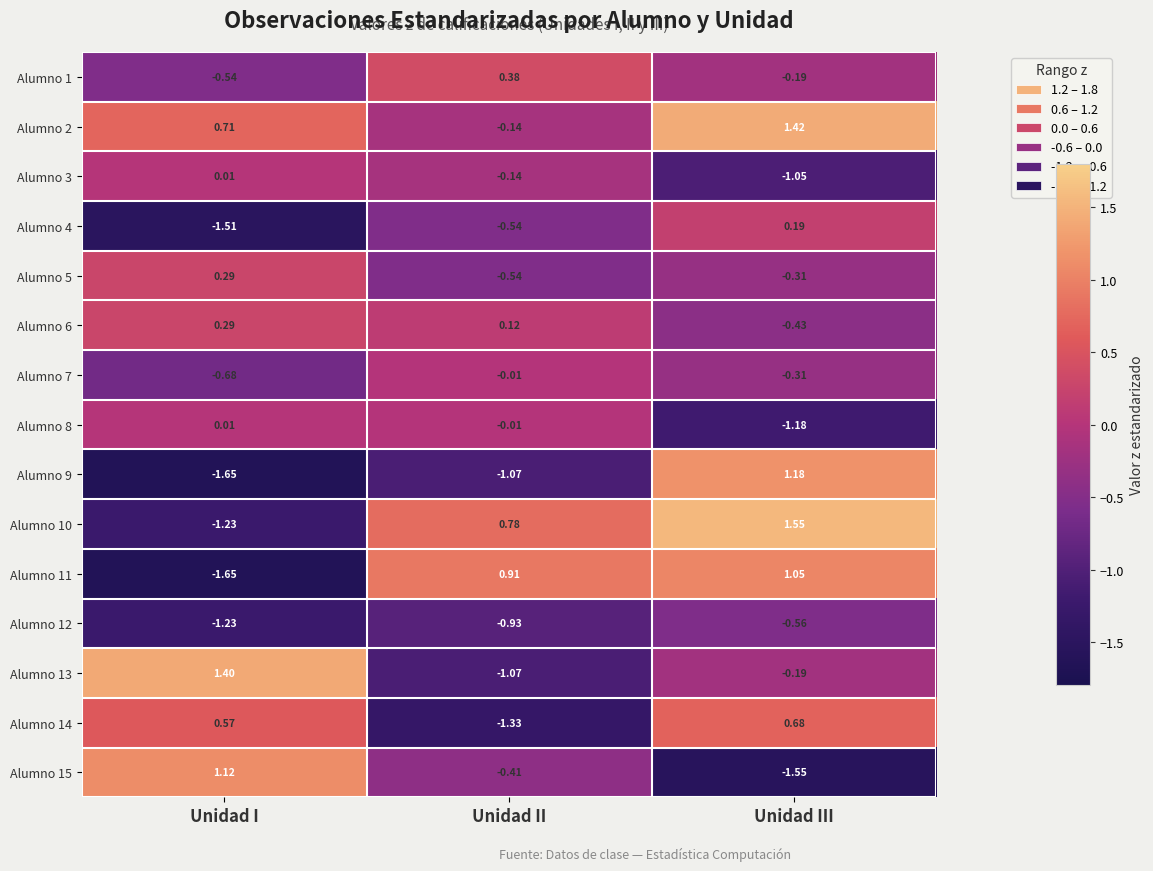

Is the value of Alumno 12 at Unidad II greater than the value of Alumno 13 at Unidad II?

Yes